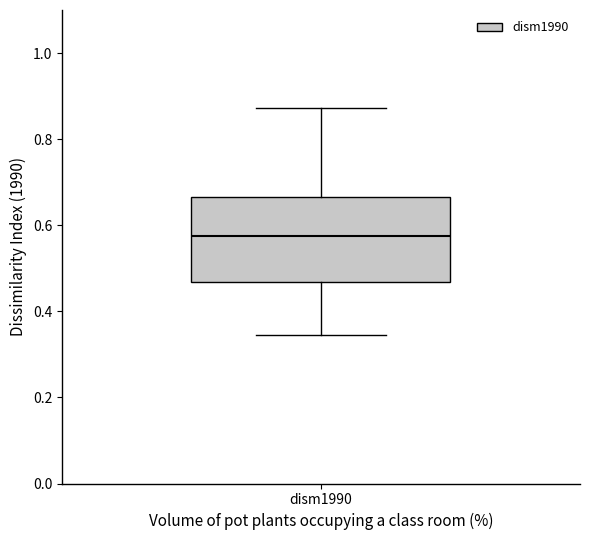

Transcribe this box plot: give where the median line is, the range the box spans, and where the two whiskers end, as read against the y-axis. The values are not printed on the chart, so give them approximately, as read against the axis.

median 0.58, box 0.46 to 0.66, whiskers 0.34 to 0.88